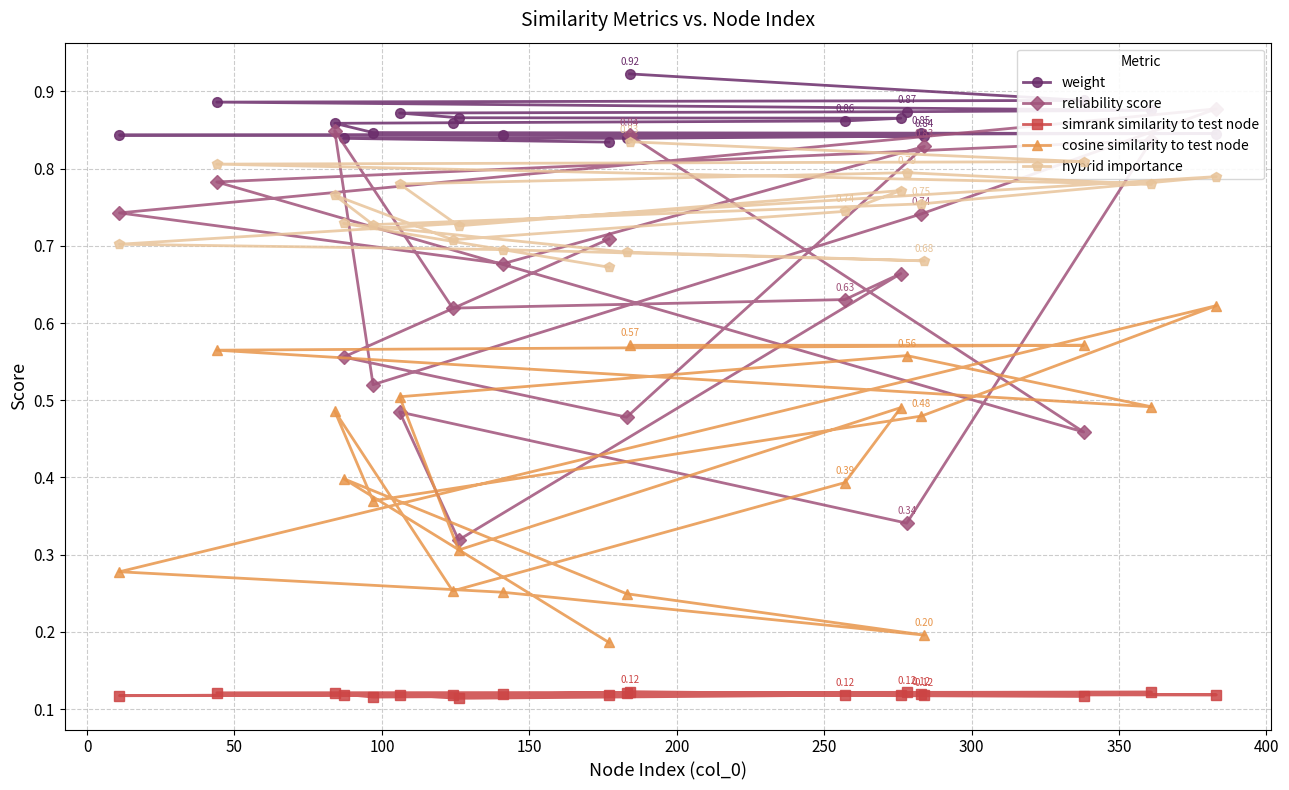

Is it true that weight equals 0.4 at 0?

False